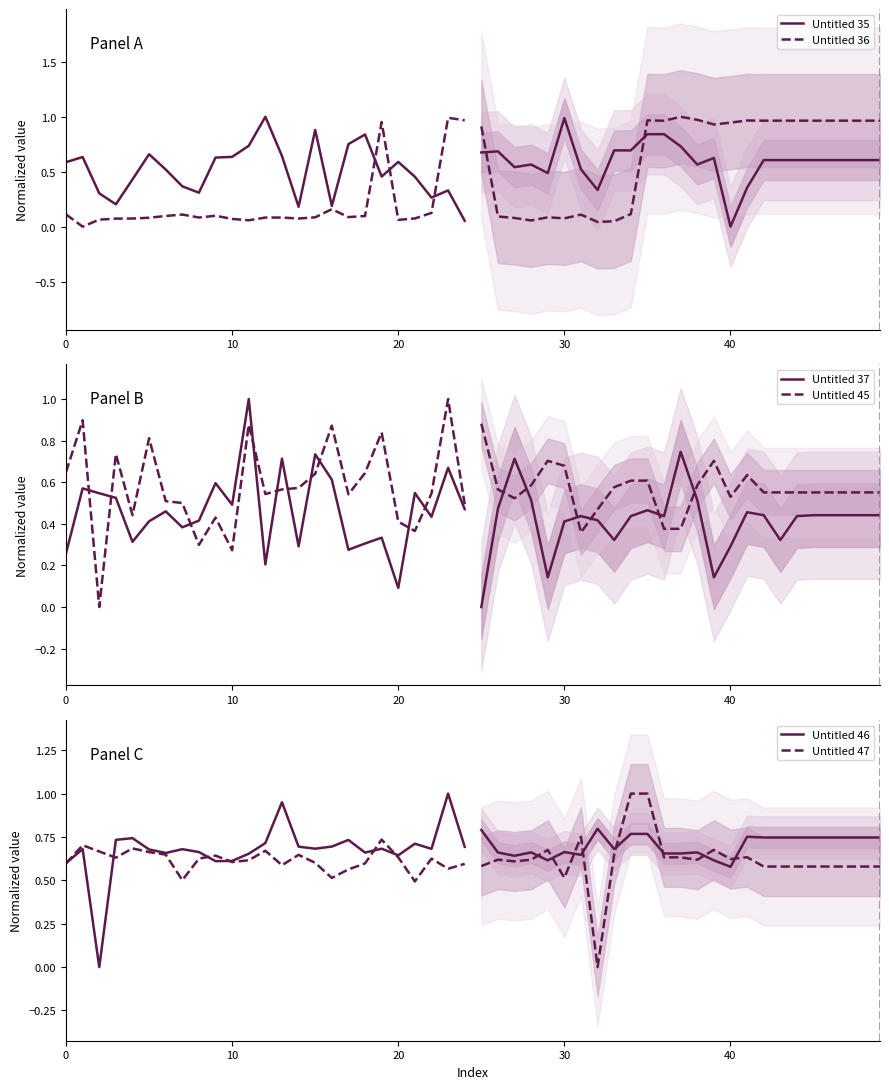

What is the sum of the Untitled 37 values at 21 and 12?

0.8